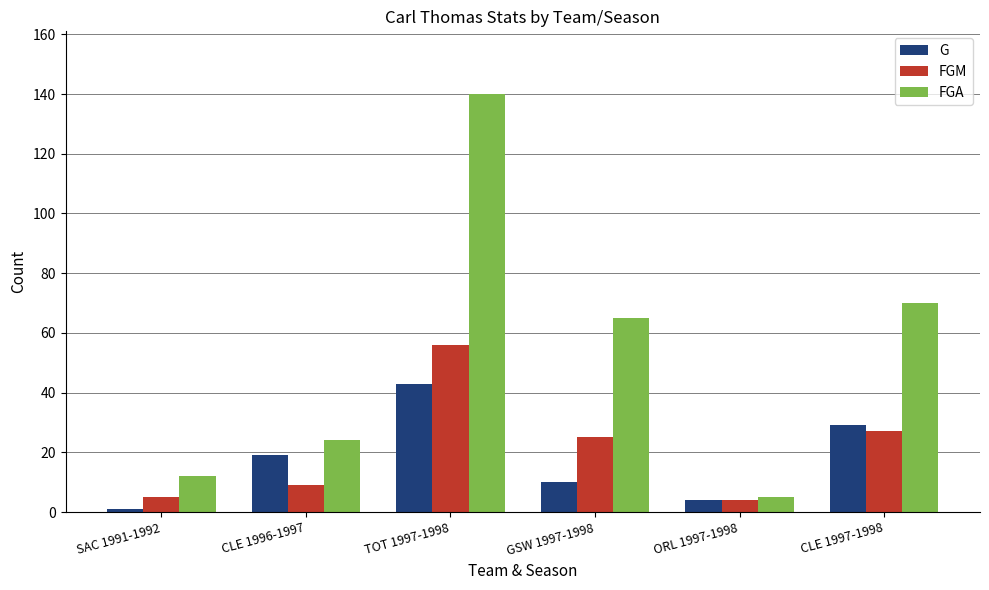

At which category does the chart reach its peak across all series?

TOT 1997-1998